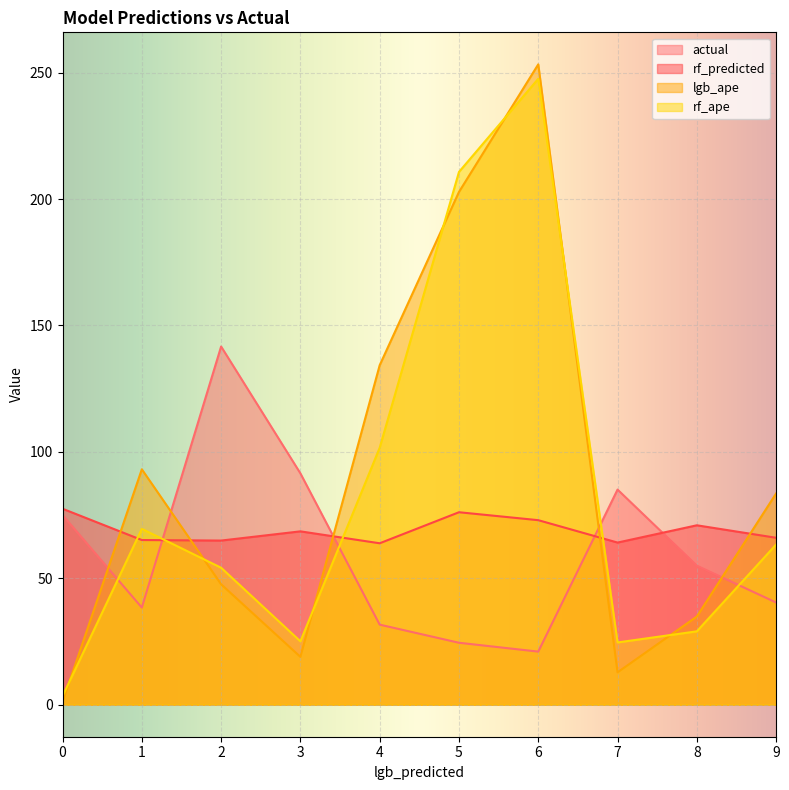

What is the value of the rf_ape point at the 3rd from the left?

54.2